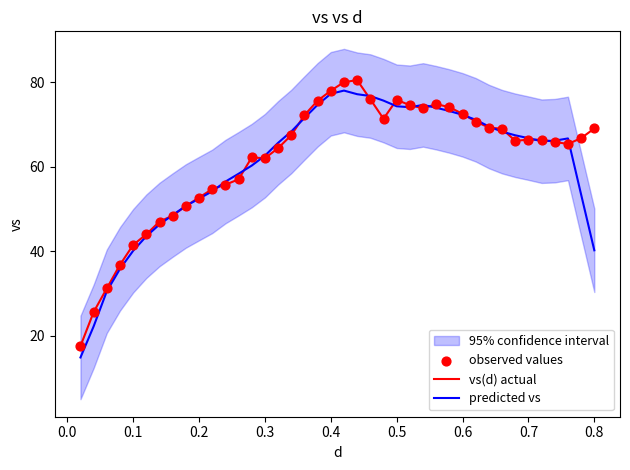

What is the maximum value for predicted vs?

78.1